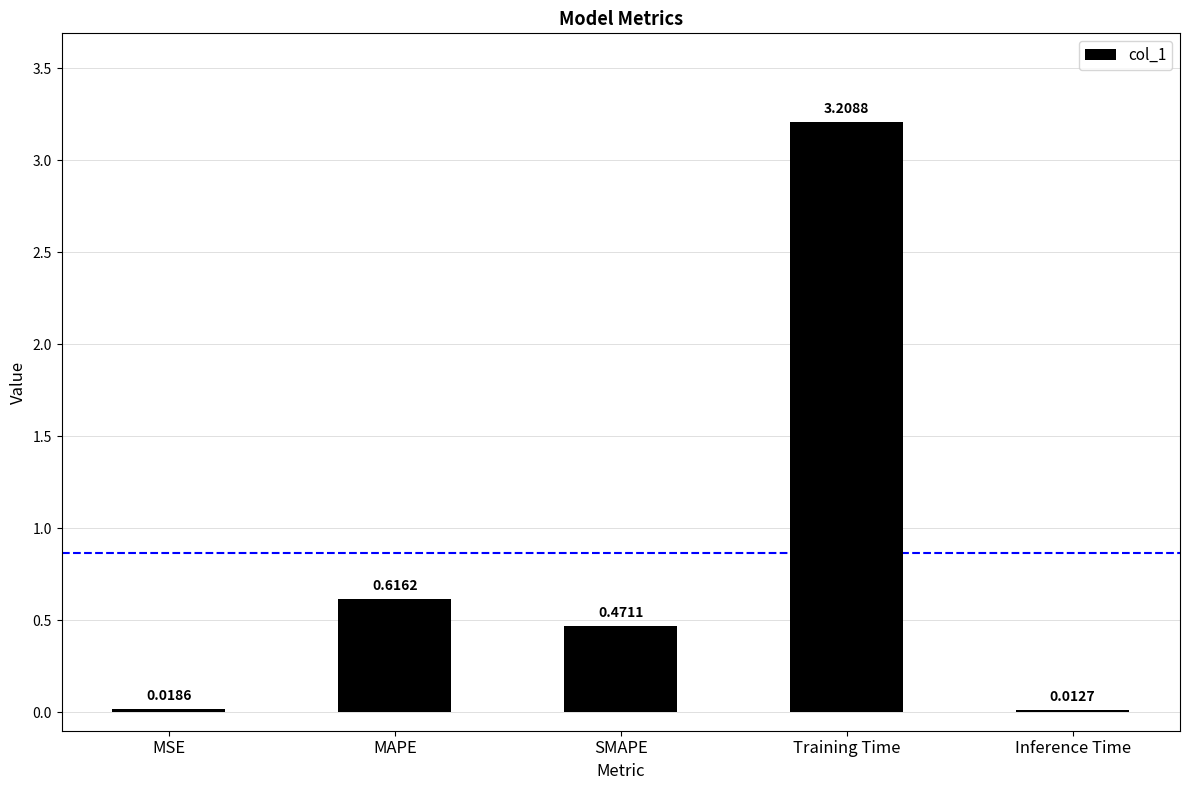

True or false: the data shows 5.3 at Training Time.

False